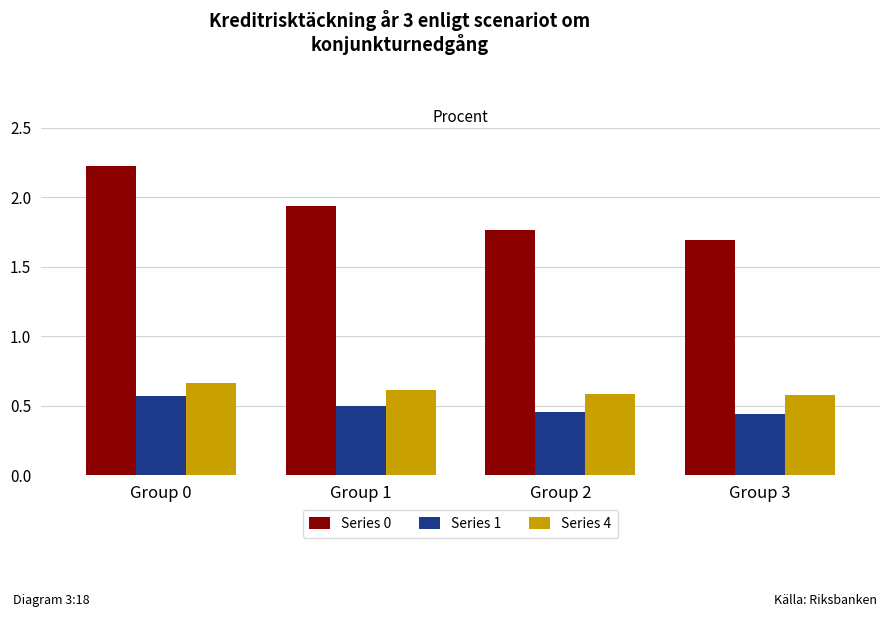

Rank the series by their maximum value, from lowest to highest.

Series 1, Series 4, Series 0